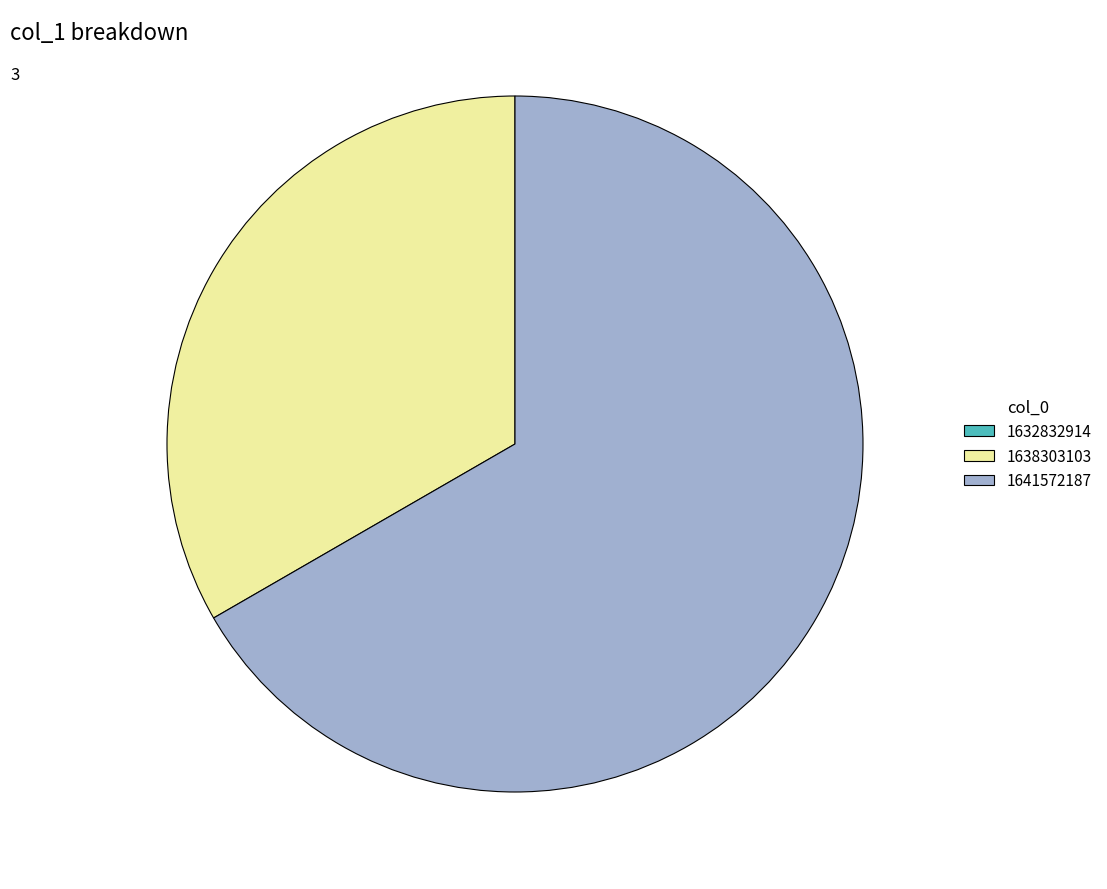

What is the ratio of the value at 1638303103 to the value at 1641572187?

0.5